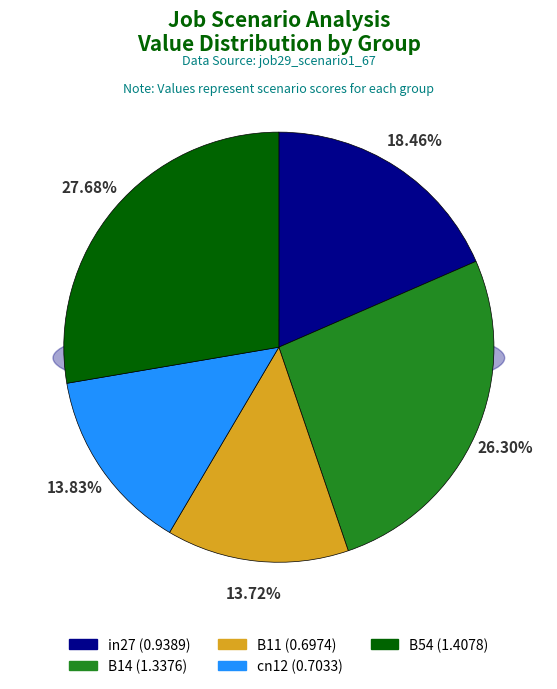

How many segments does this pie chart have?

5